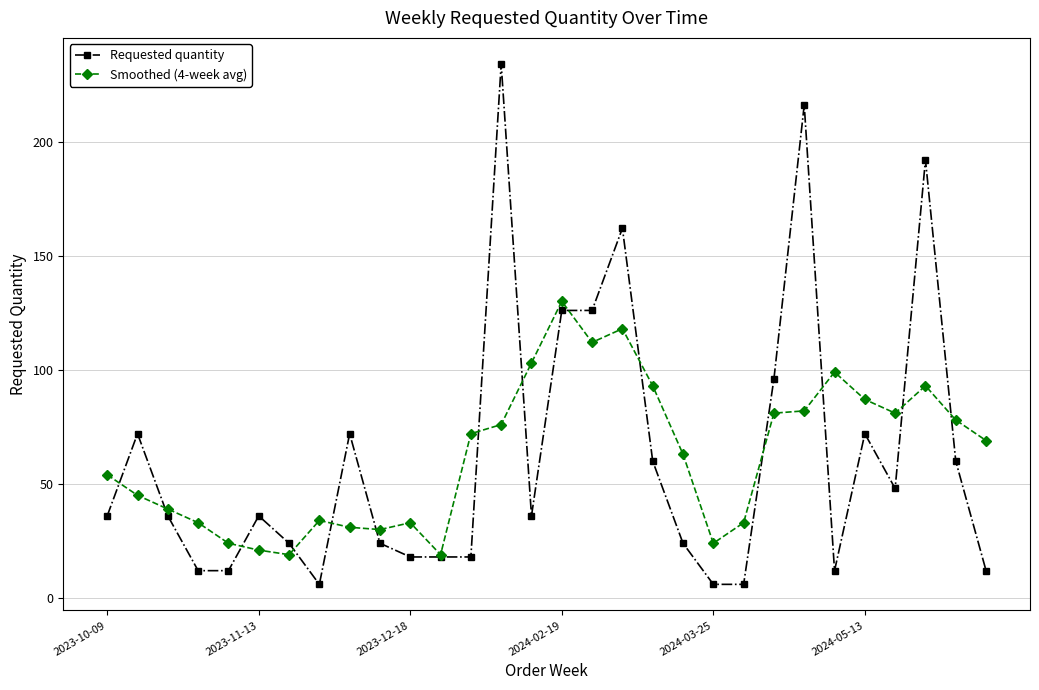

True or false: Smoothed (4-week avg) has more than 2 points higher than both neighbors.

True